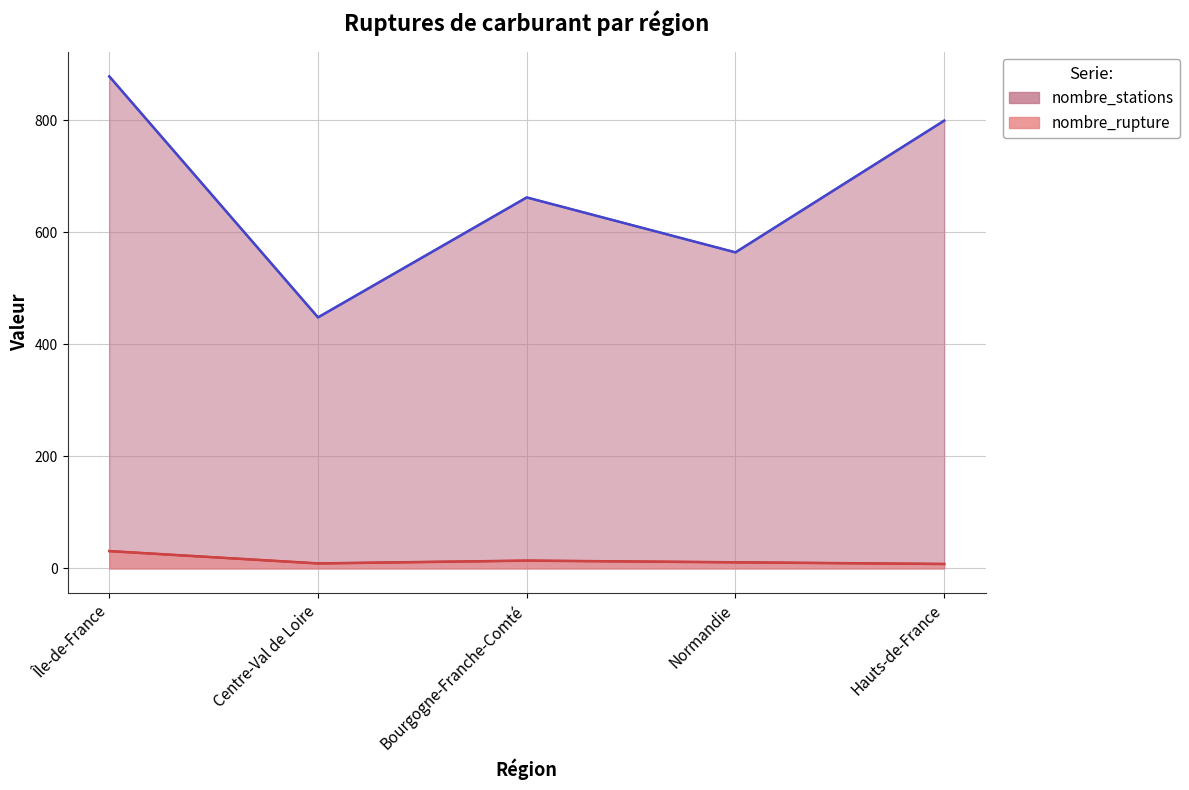

Is the value of nombre_stations (line) at Normandie greater than the value of nombre_rupture (line) at Île-de-France?

Yes